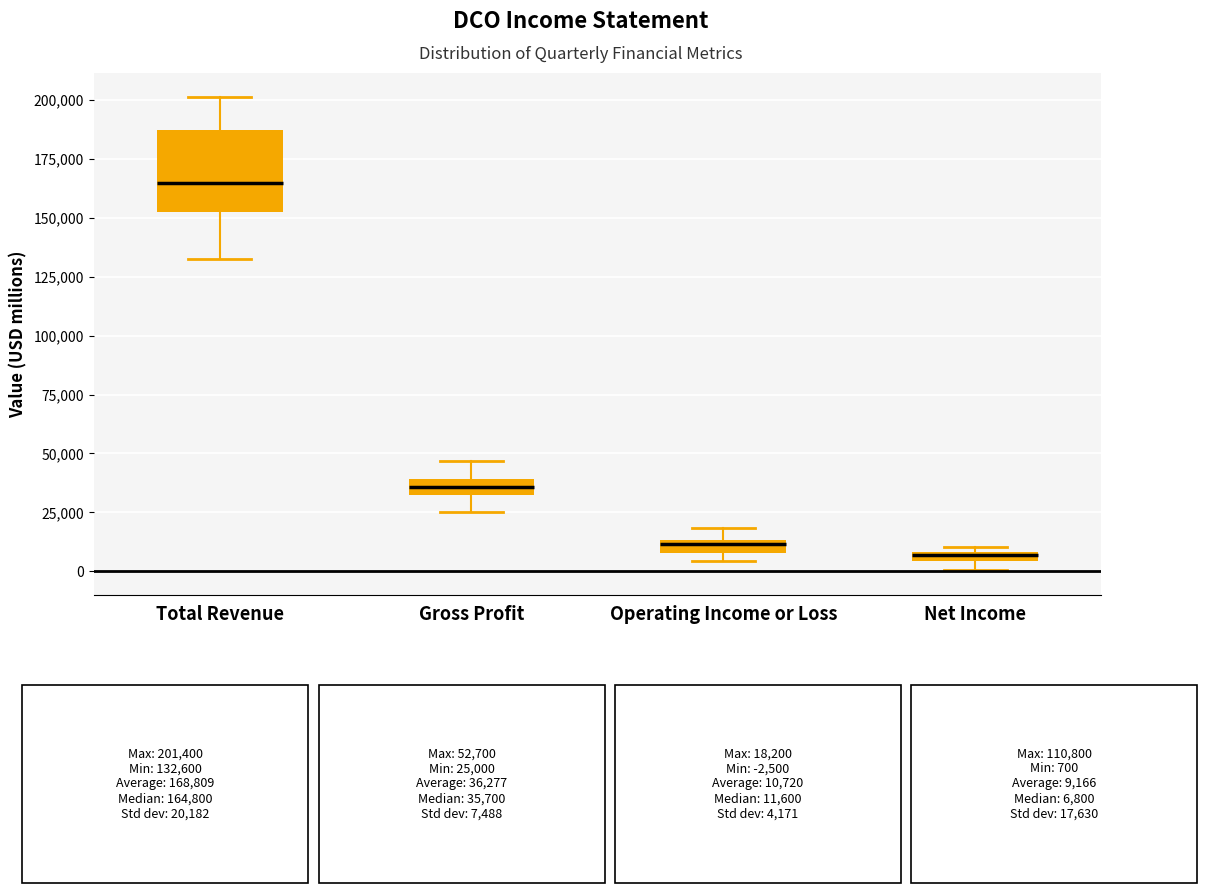

Which box's median line is the highest?

Total Revenue